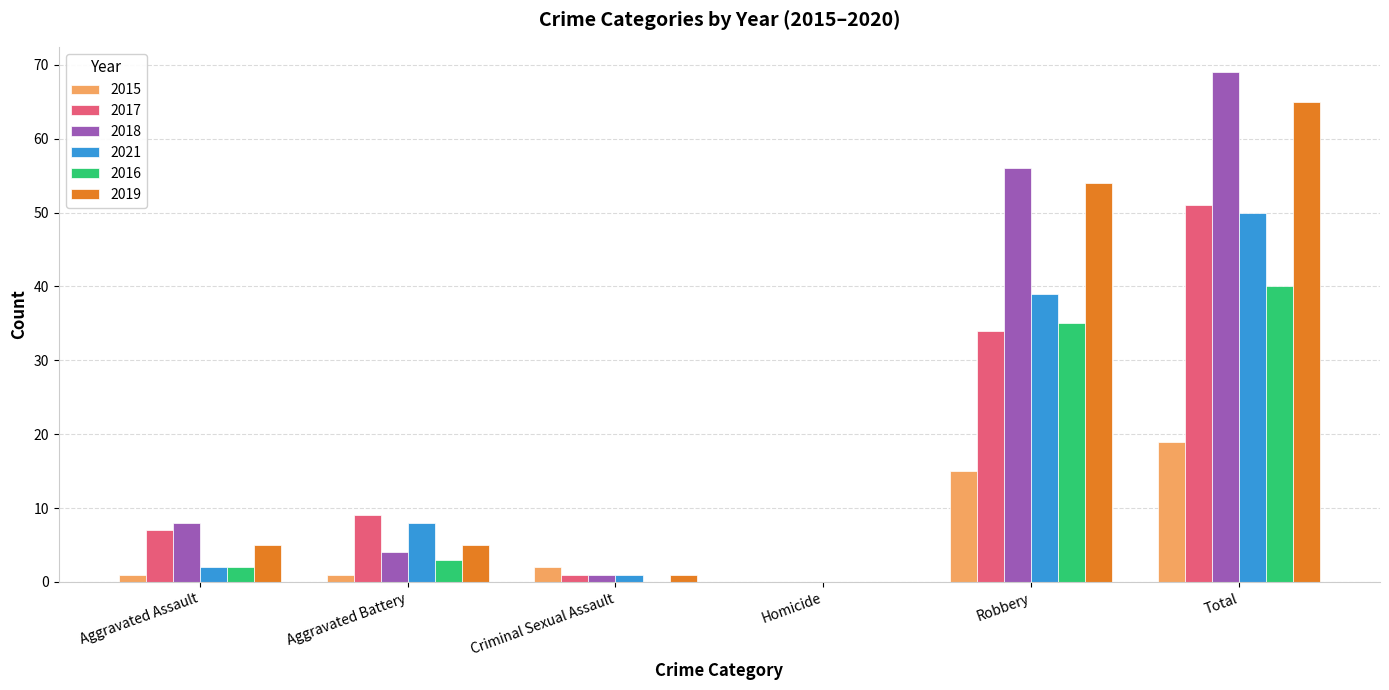

How many distinct data groups are displayed?

6